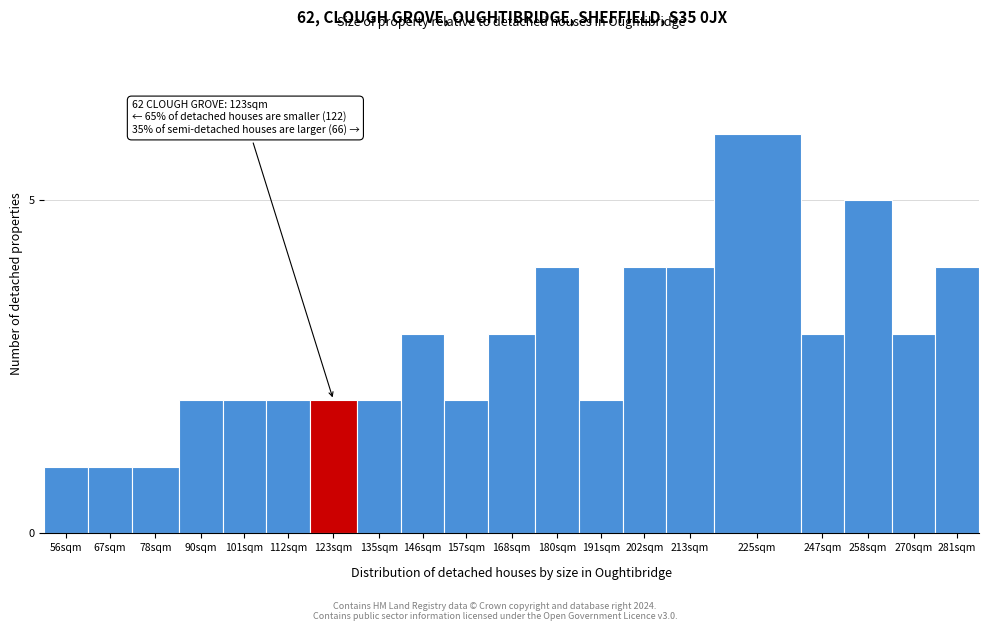

Reading right to left, list all the values displayed in this chart.

281sqm=4	270sqm=3	258sqm=5	247sqm=3	225sqm=6	213sqm=4	202sqm=4	191sqm=2	180sqm=4	168sqm=3	157sqm=2	146sqm=3	135sqm=2	123sqm=2	112sqm=2	101sqm=2	90sqm=2	78sqm=1	67sqm=1	56sqm=1